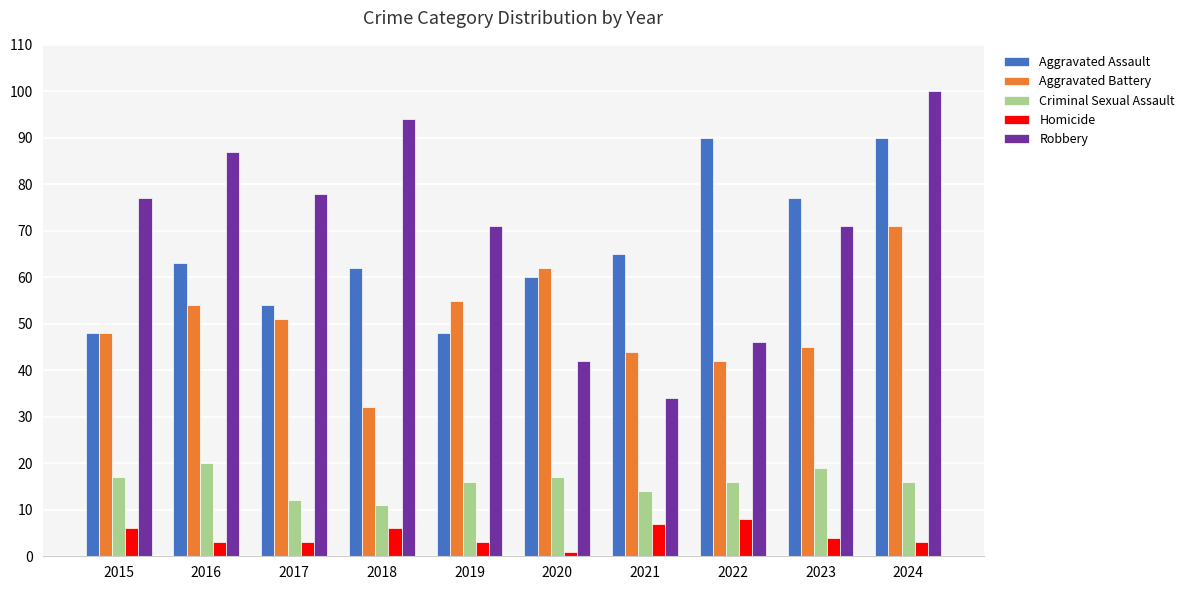

True or false: Criminal Sexual Assault has a value of 33 at 2016.

False